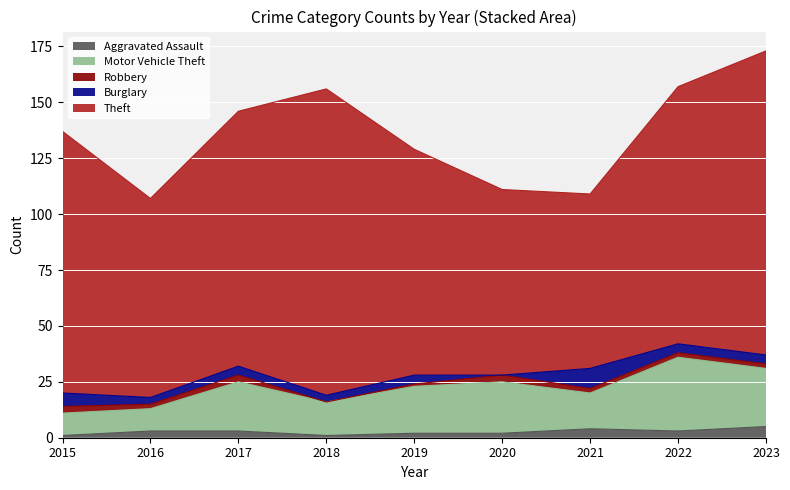

What is the difference between the Theft values at 2018 and 2017?

23